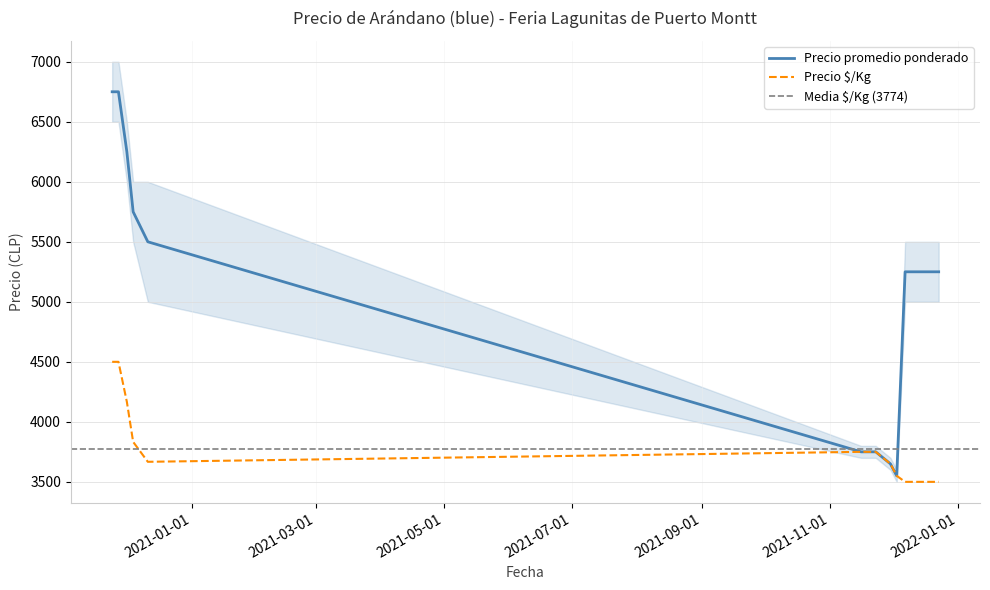

List the labels in order of Precio $/Kg value, largest first.

2020-11-24, 2020-11-27, 2020-12-01, 2020-12-04, 2021-11-16, 2021-11-19, 2021-11-23, 2020-12-11, 2021-11-30, 2021-12-03, 2021-12-07, 2021-12-14, 2021-12-17, 2021-12-21, 2021-12-23